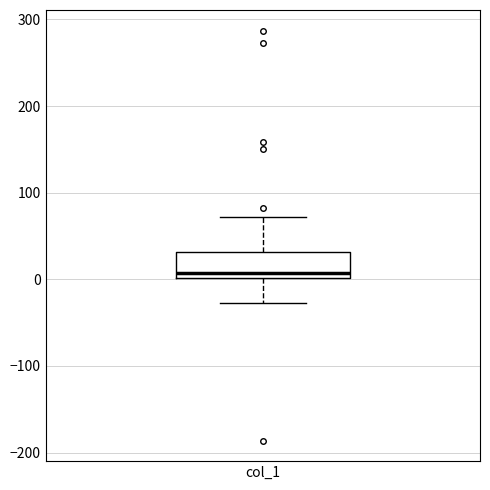

Where does the median line of the box for col_1 sit on the y-axis? The values are not printed on the chart, so give them approximately, as read against the axis.

10